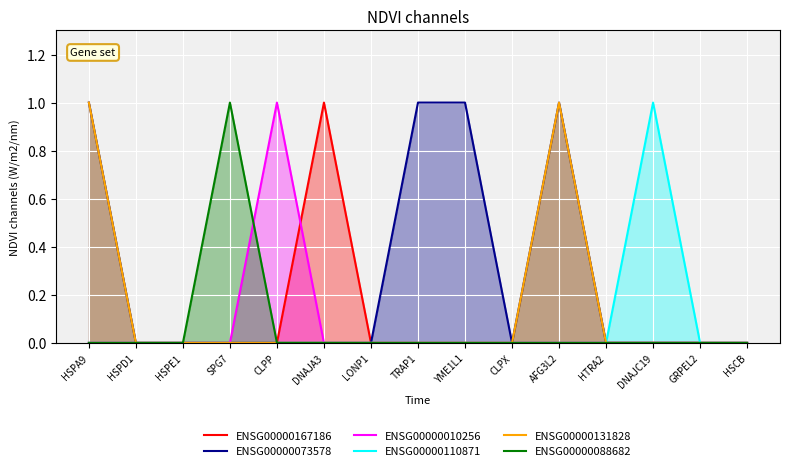

The value of ENSG00000131828 at DNAJA3 is 0. True or false?

True